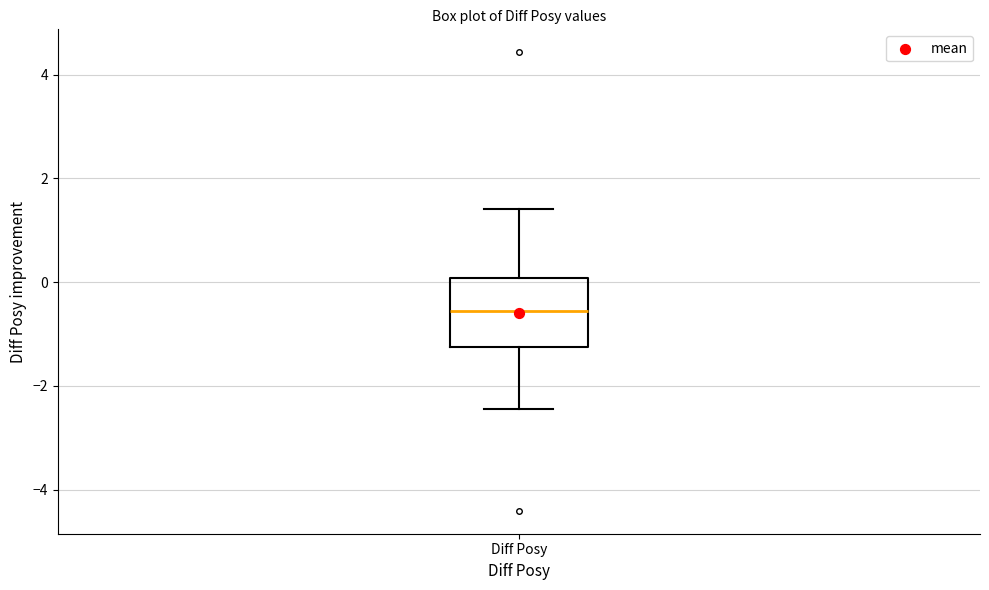

Read this box plot against the y-axis: the position of the median line, the range covered by the box, and the ends of both whiskers. The values are not printed on the chart, so give them approximately, as read against the axis.

median -0.6, box -1.2 to 0.0, whiskers -2.4 to 1.4